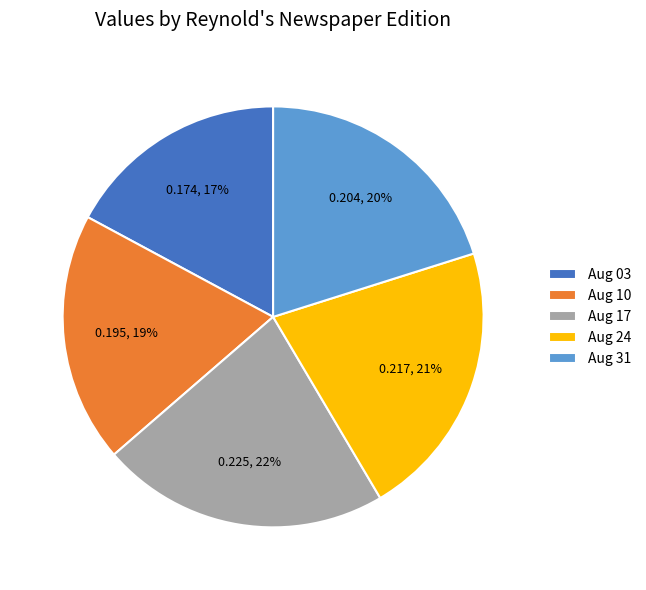

What percentage is the Aug 03 slice, to the nearest percent?

17%